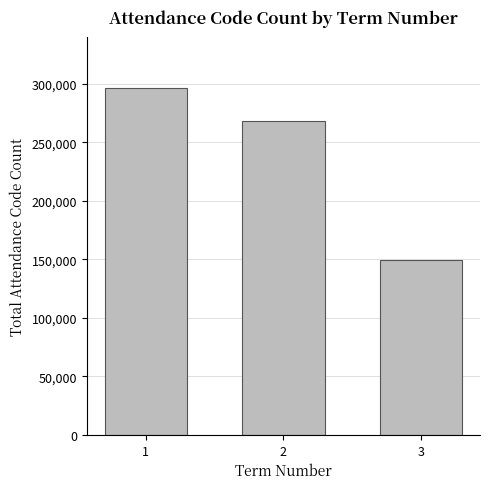

List the labels in order of value, smallest first.

3, 2, 1